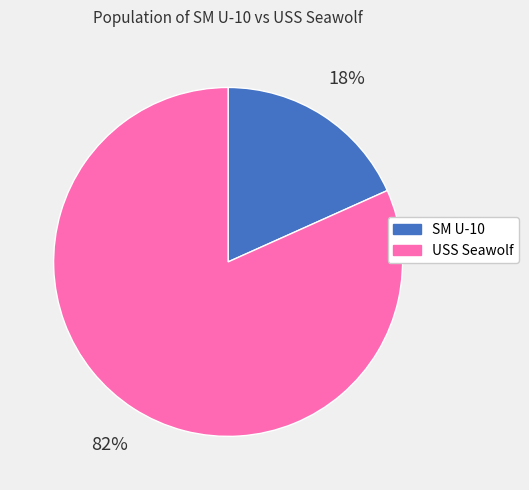

How many segments does this pie chart have?

2